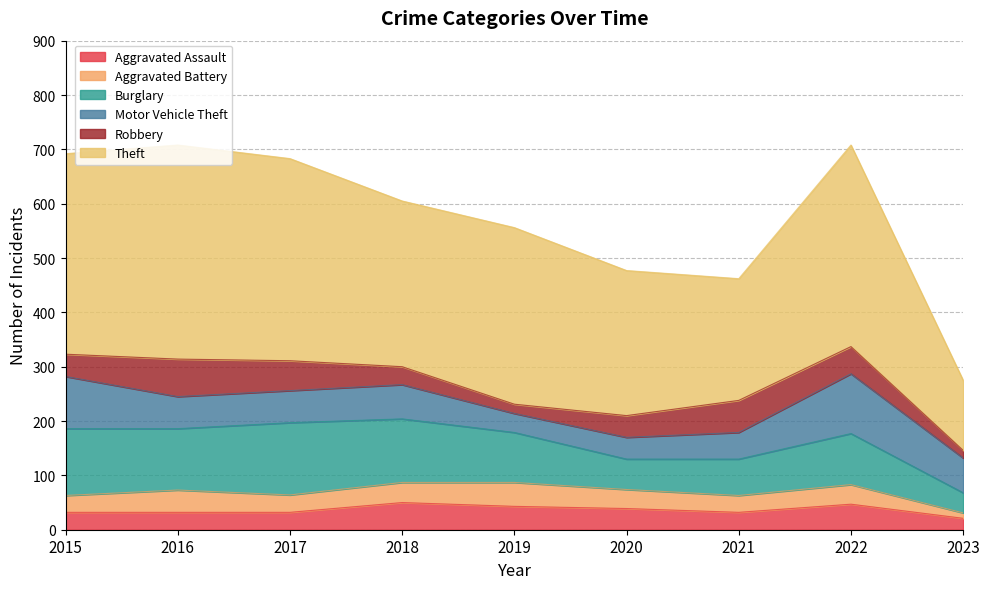

How many lines are shown in the chart?

6